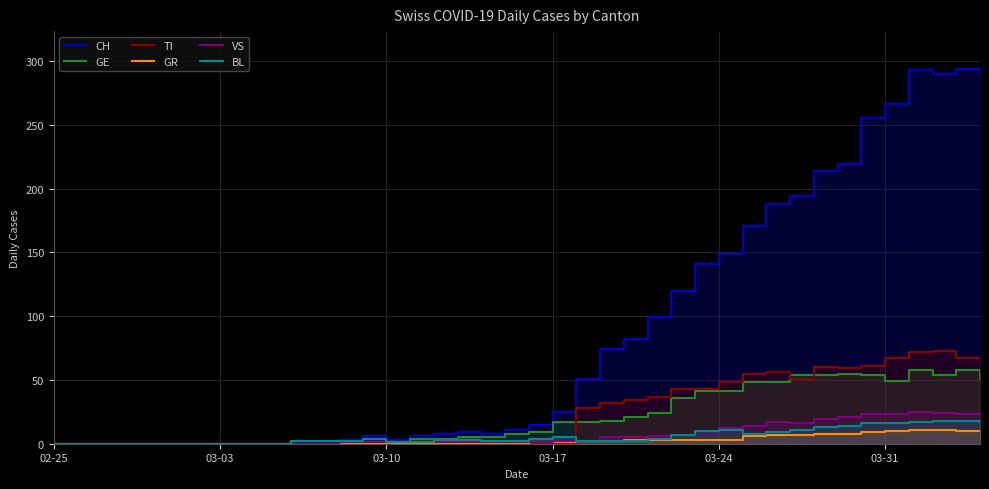

The BL series shows 8 at 03-24. True or false?

False